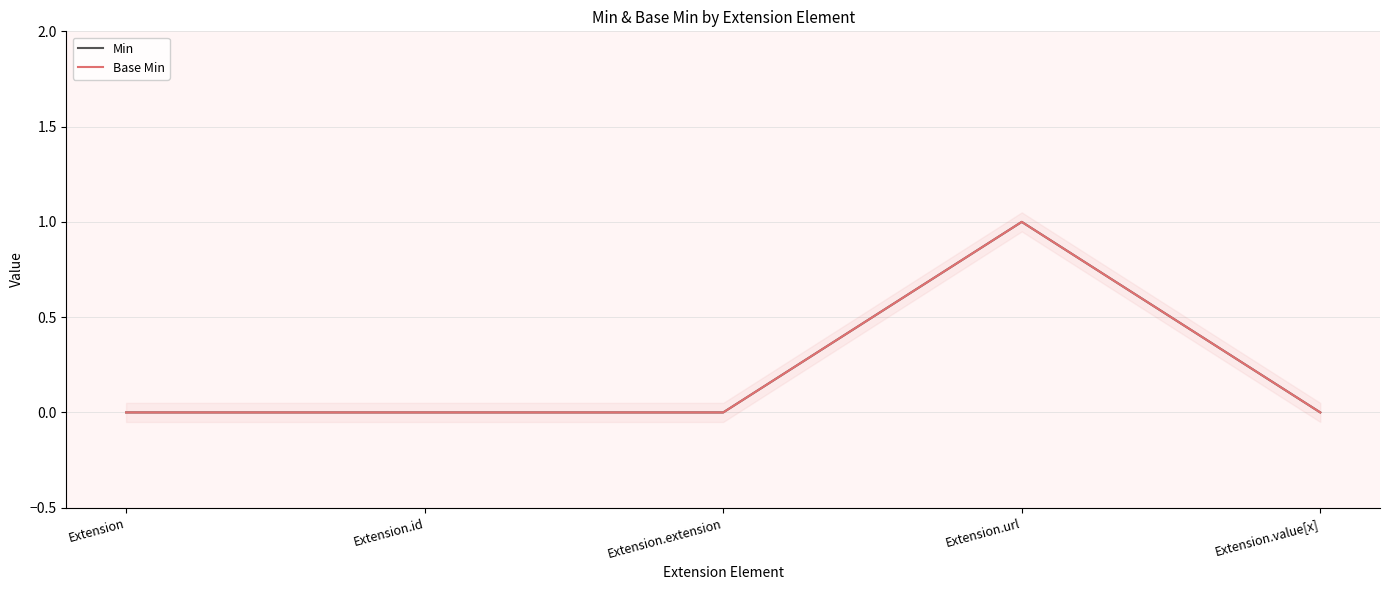

What is the label of the 2nd point from the right?

Extension.url